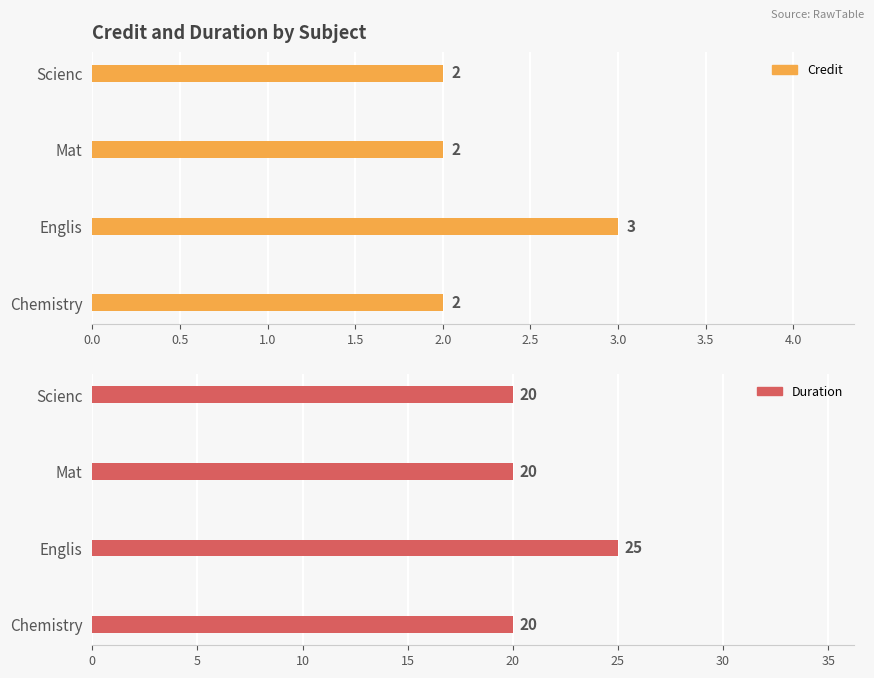

What is the average value of the Credit series?

2